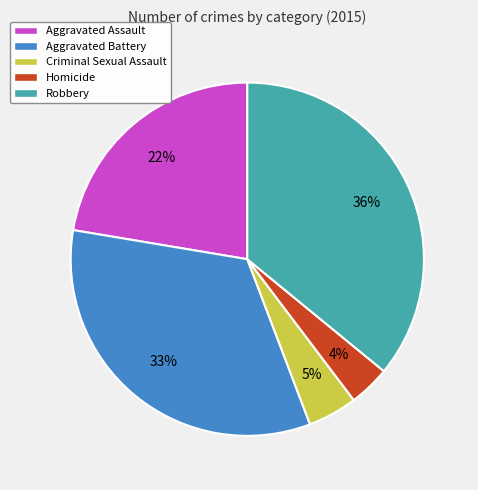

Combined, do Aggravated Assault and Criminal Sexual Assault account for over 50%?

No